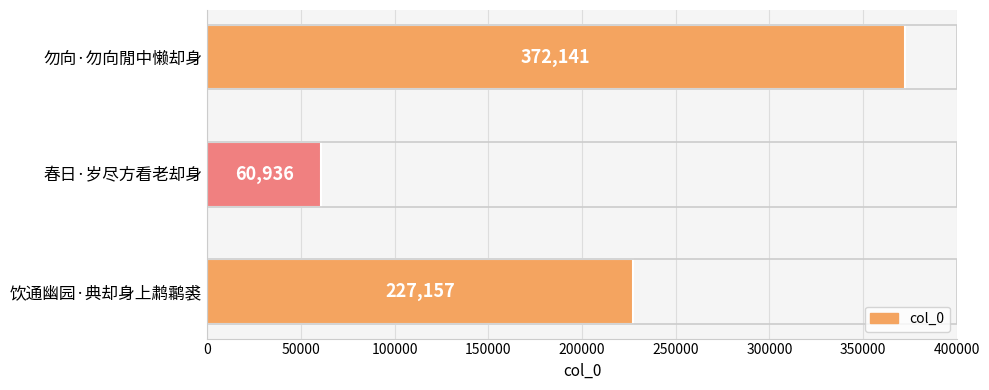

Rank the categories by value from lowest to highest.

春日·岁尽方看老却身, 饮通幽园·典却身上鹔鹴裘, 勿向·勿向閒中懒却身